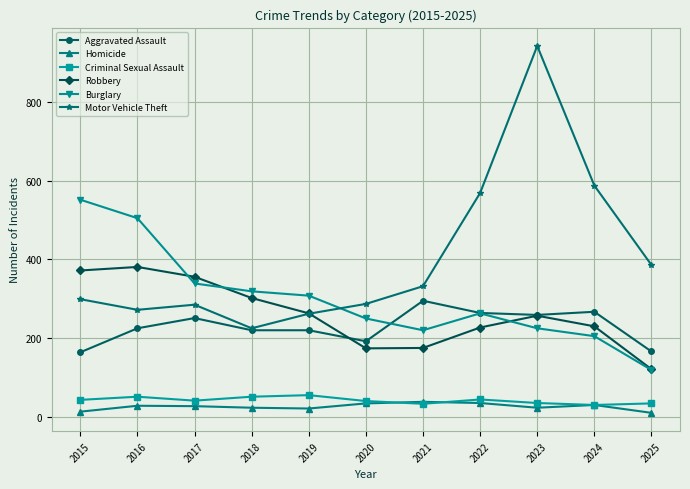

How many intersections are there between Motor Vehicle Theft and Burglary?

1